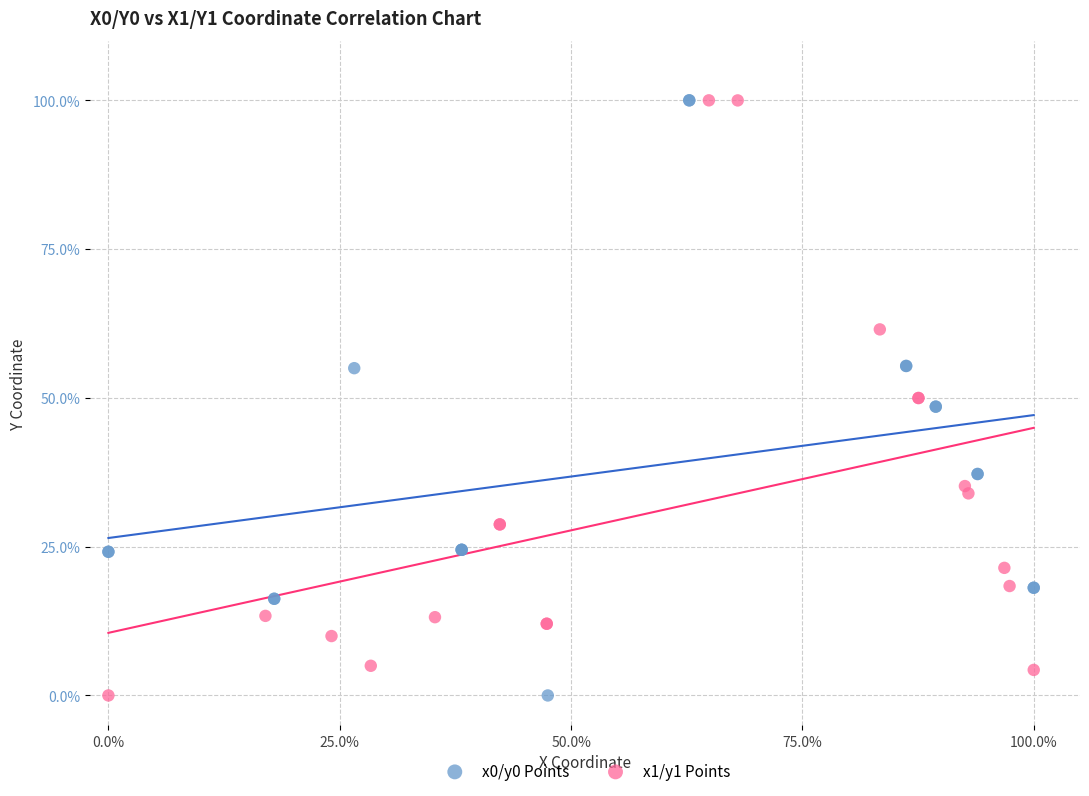

What are all the series names shown in the legend?

x0/y0 Points, x1/y1 Points